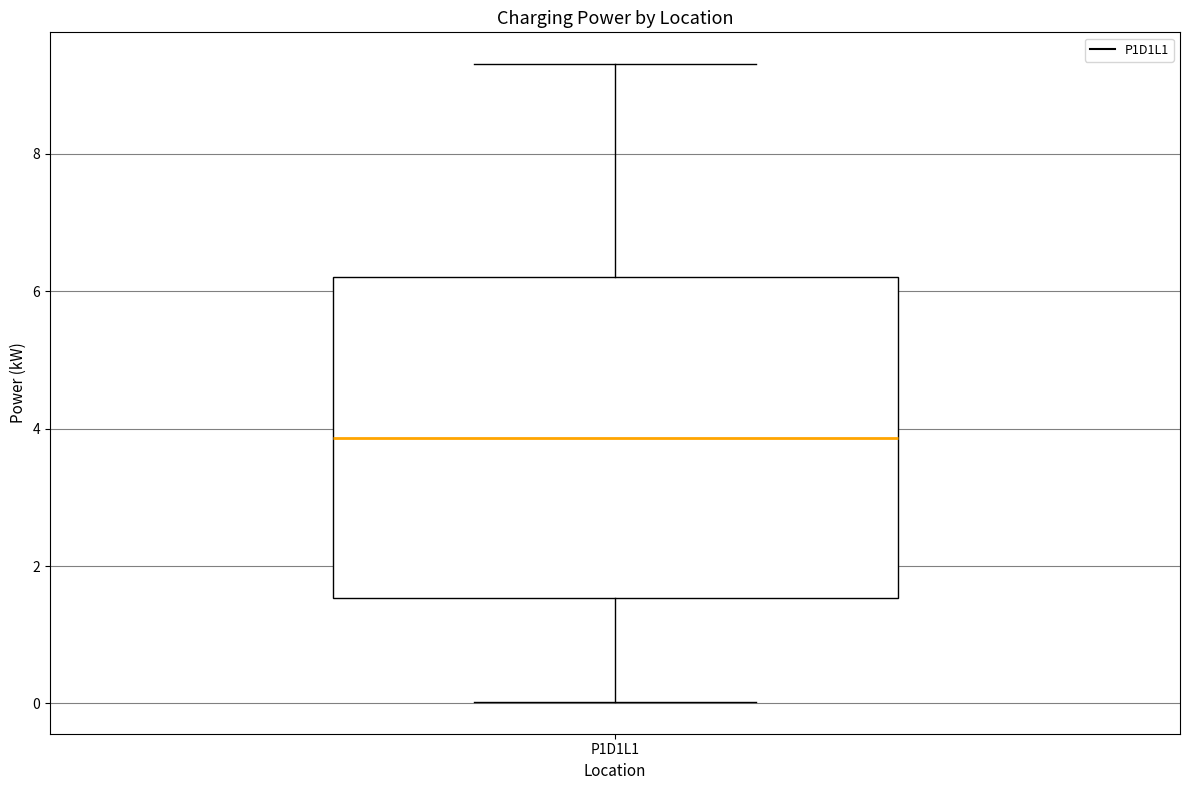

Where does the median line of the box for P1D1L1 sit on the y-axis? The values are not printed on the chart, so give them approximately, as read against the axis.

3.8